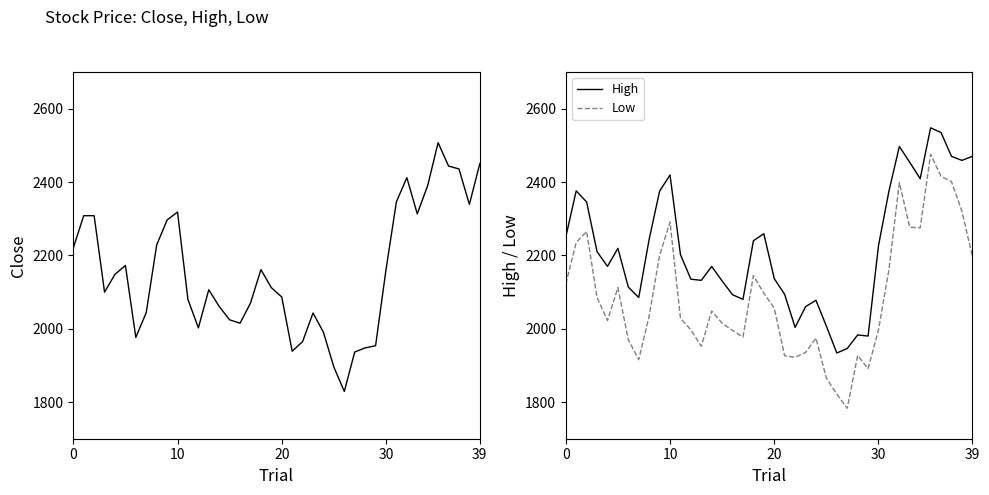

What is the difference between the Close values at 19 and 20?

25.6